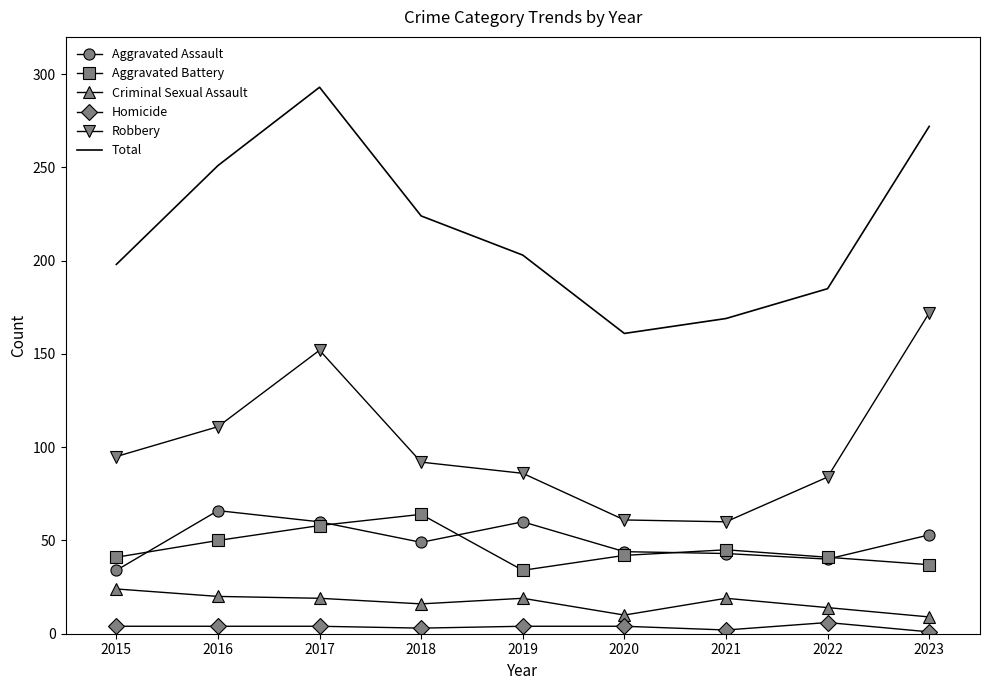

What is the difference between the highest and lowest values at 2015?

194